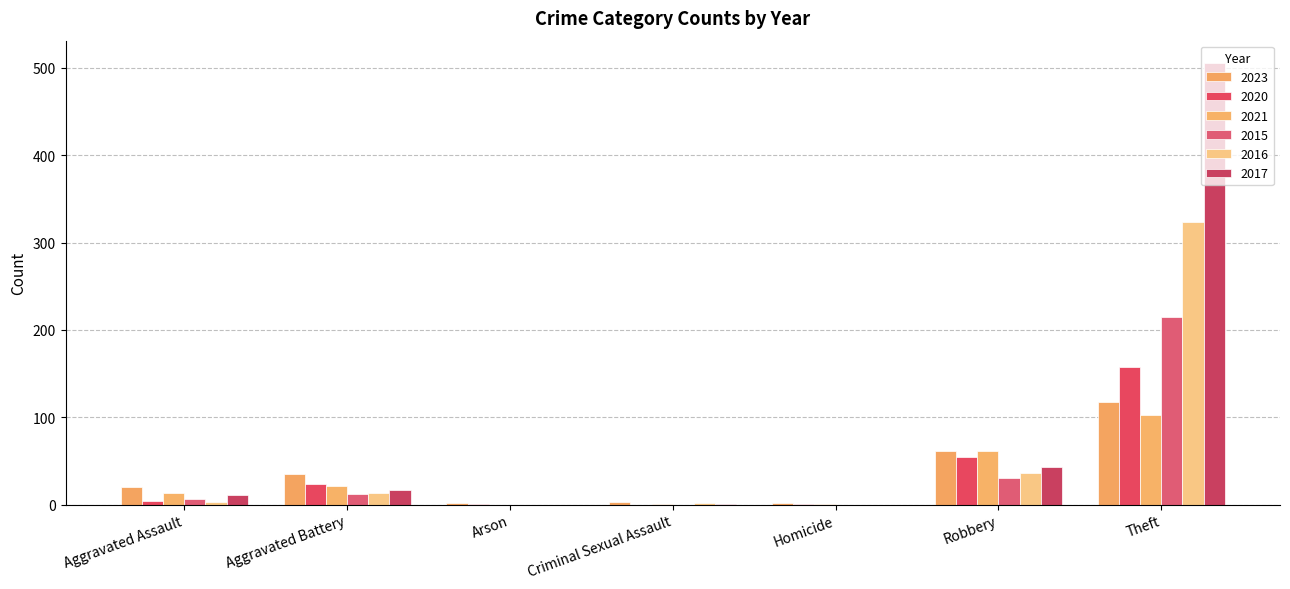

How many groups of bars are there?

7